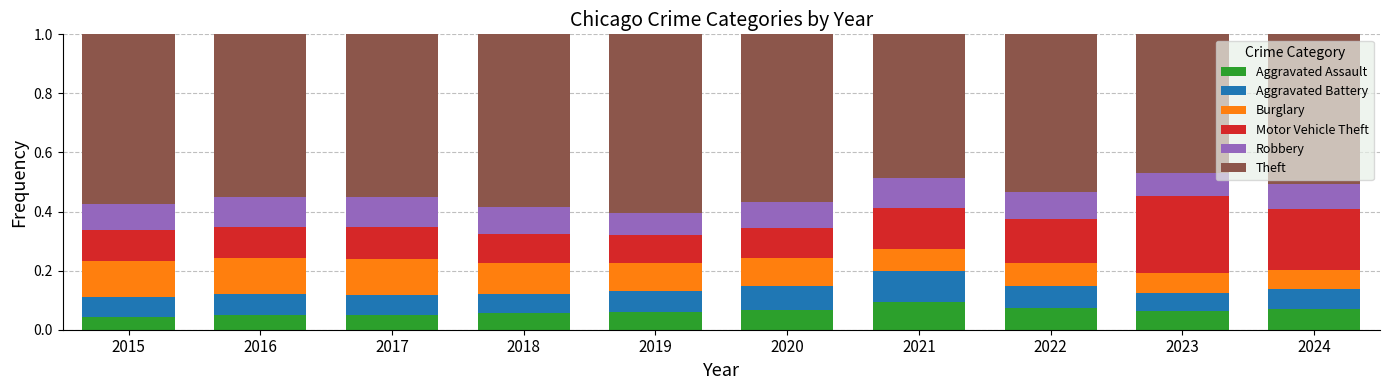

Count the Aggravated Assault values in the range 0 to 1.

10